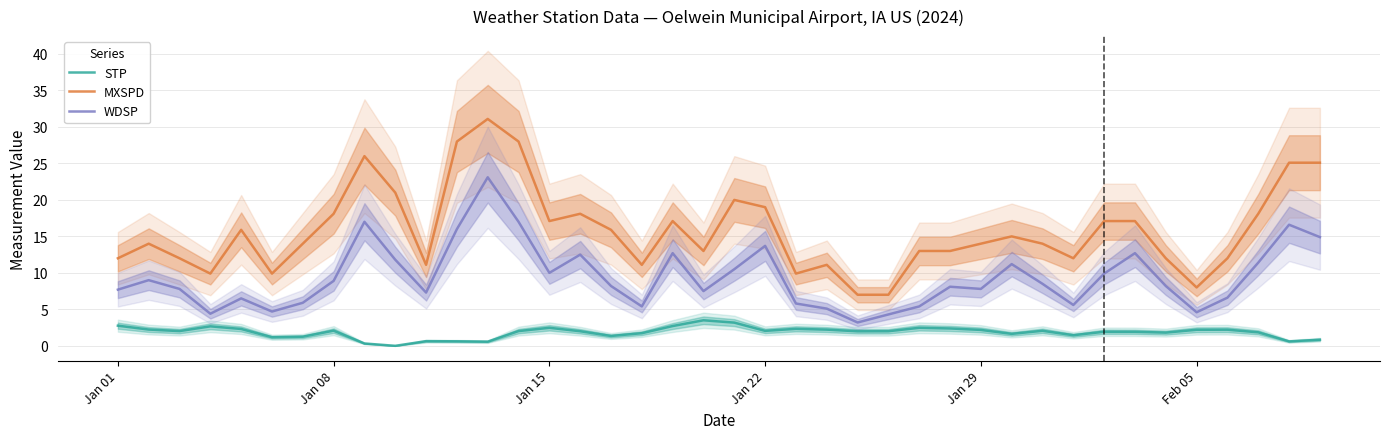

What is the maximum value for MXSPD?

31.1